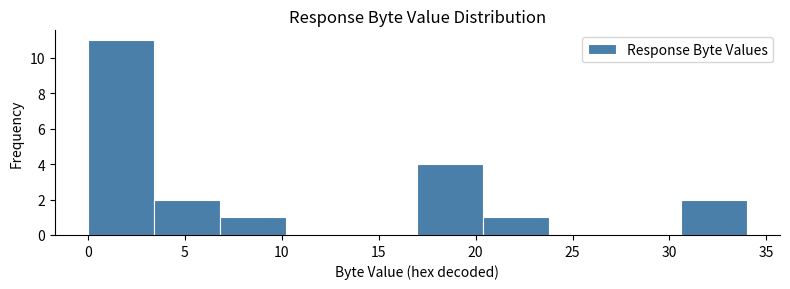

Reading left to right, transcribe this chart: for each bar, give the range it covers on the x-axis and its height. Neither the bar edges nor the heights are printed on the chart, so give them approximately, as read against the axes.

0.0 to 3.4: 11
3.4 to 6.8: 2
6.8 to 10.2: 1
10.2 to 13.6: 0
13.6 to 17.0: 0
17.0 to 20.4: 4
20.4 to 23.8: 1
23.8 to 27.2: 0
27.2 to 30.6: 0
30.6 to 34.0: 2